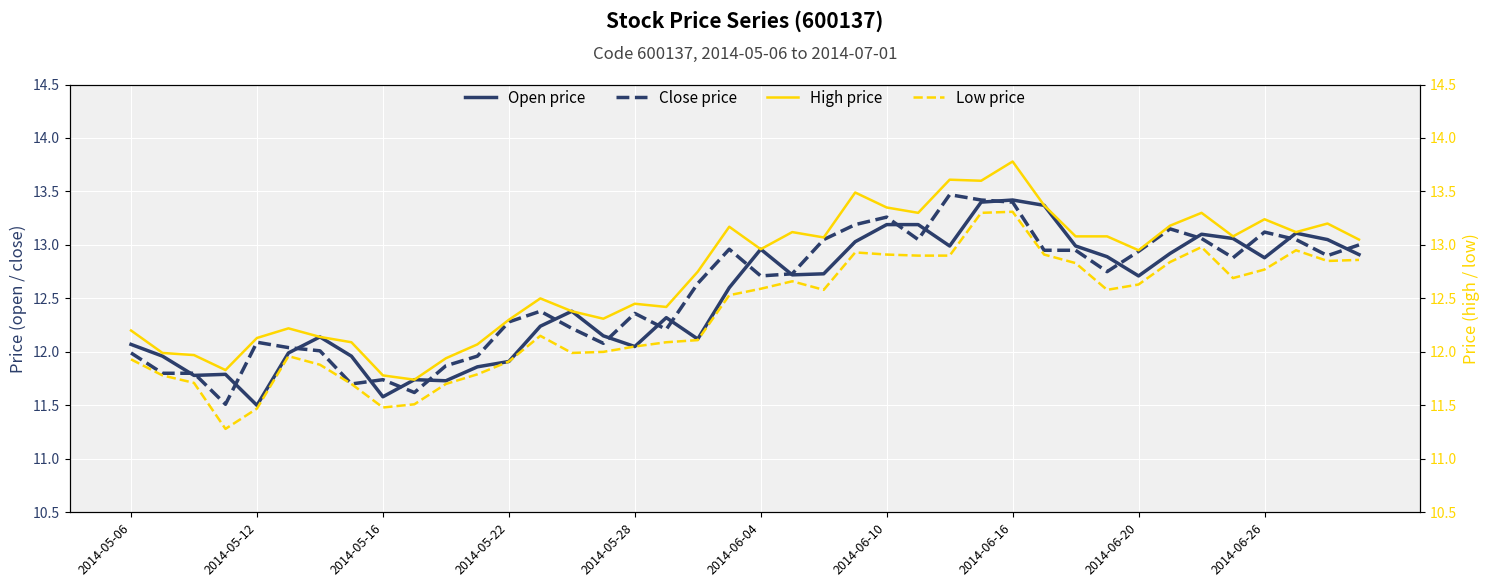

What is the highest value of the Close price series?

13.5